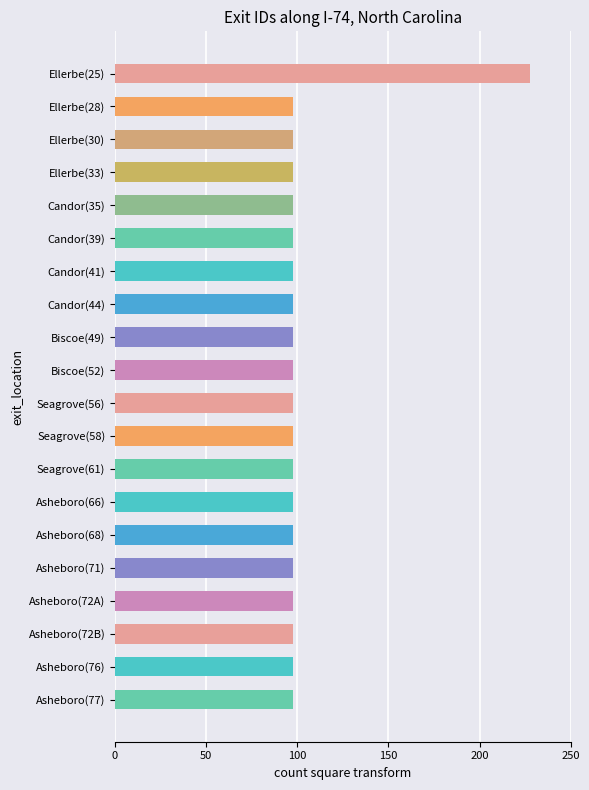

Are the bars horizontal?

Yes